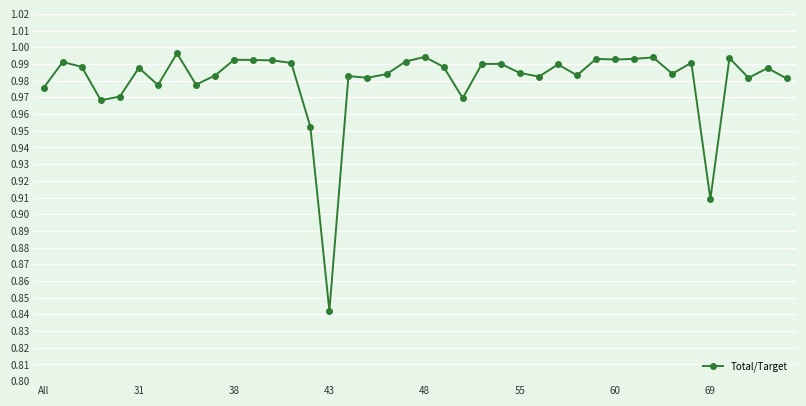

Is this an area chart (filled region under the line)?

No